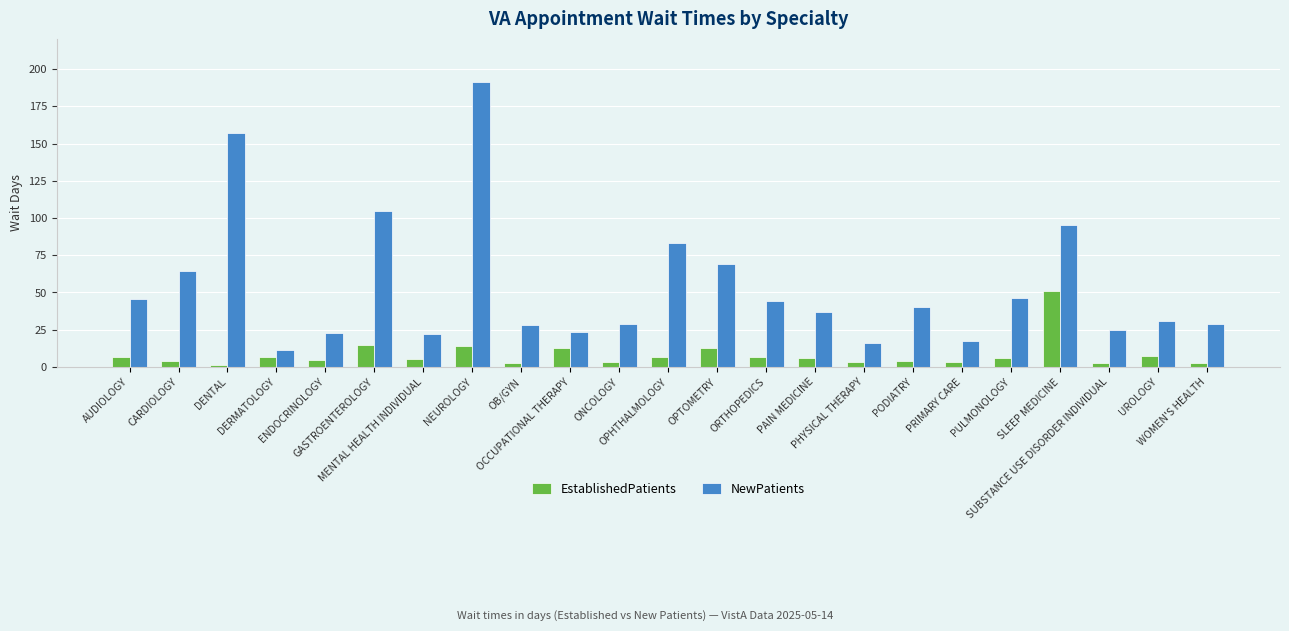

Rank the series at MENTAL HEALTH INDIVIDUAL from lowest to highest value.

EstablishedPatients, NewPatients